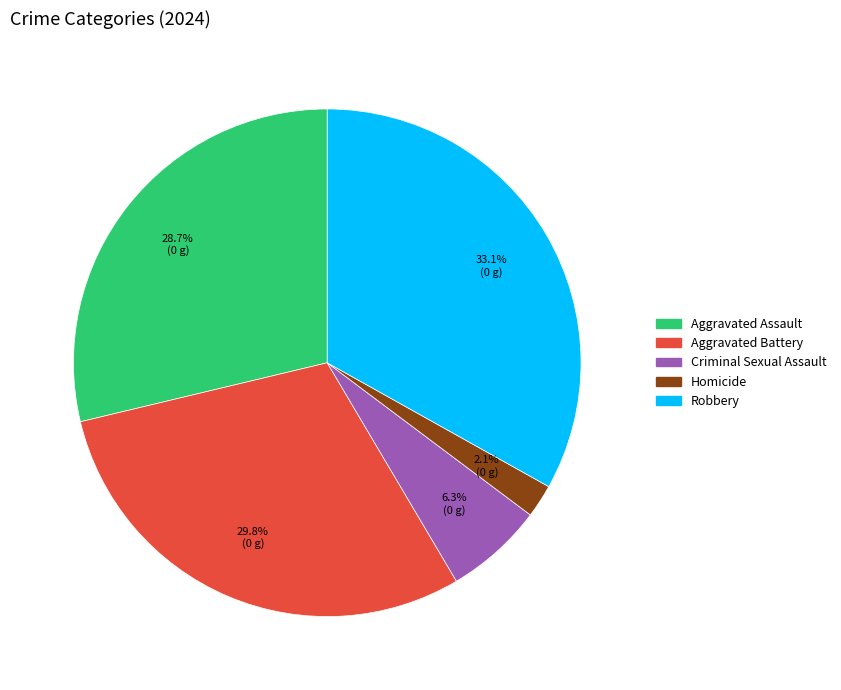

What percentage is the Criminal Sexual Assault slice, to the nearest percent?

6%